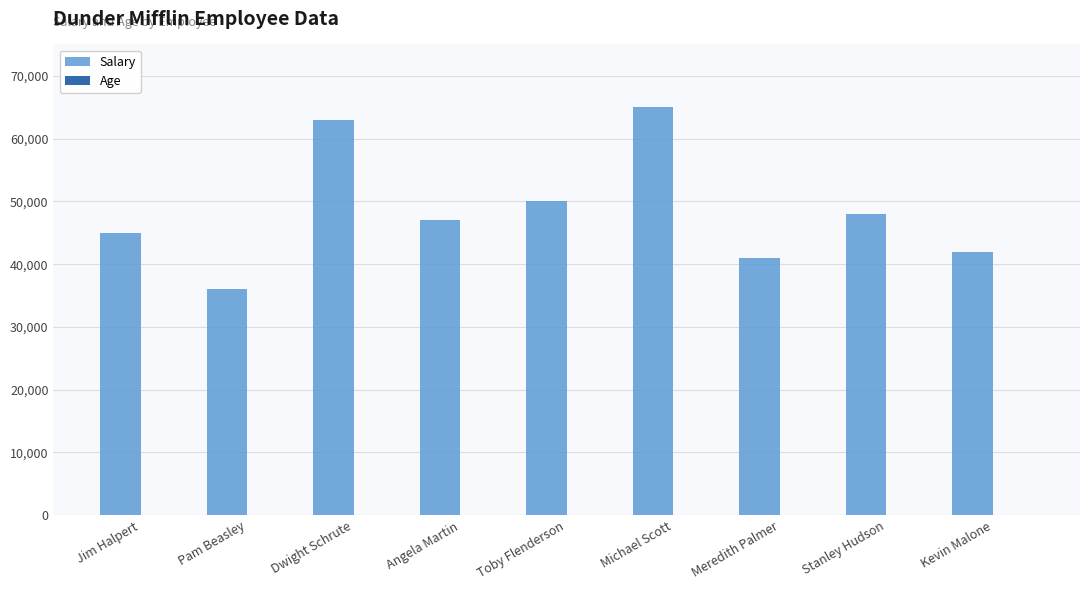

Which series changed the most between Toby Flenderson and Kevin Malone?

Salary